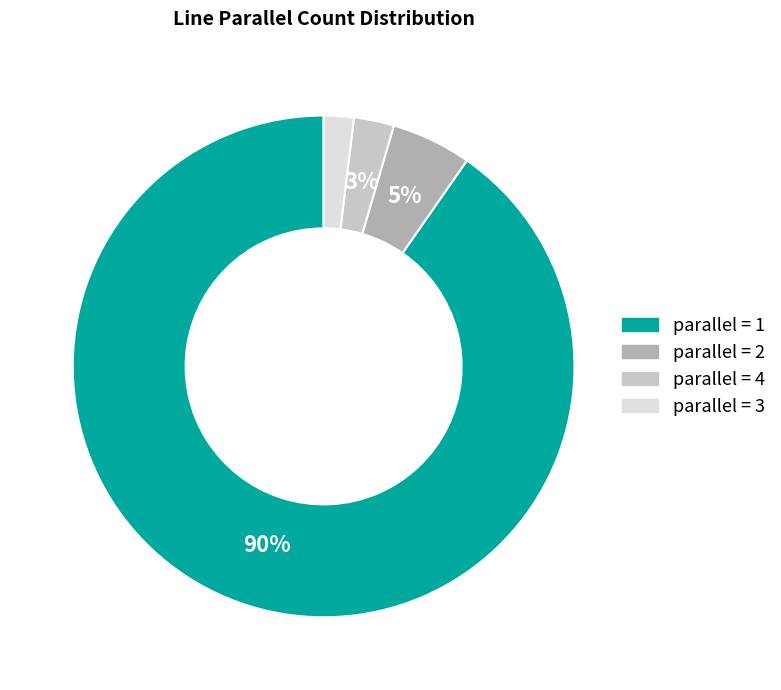

To the nearest percent, what is the difference between the largest and smallest slice percentages?

88%